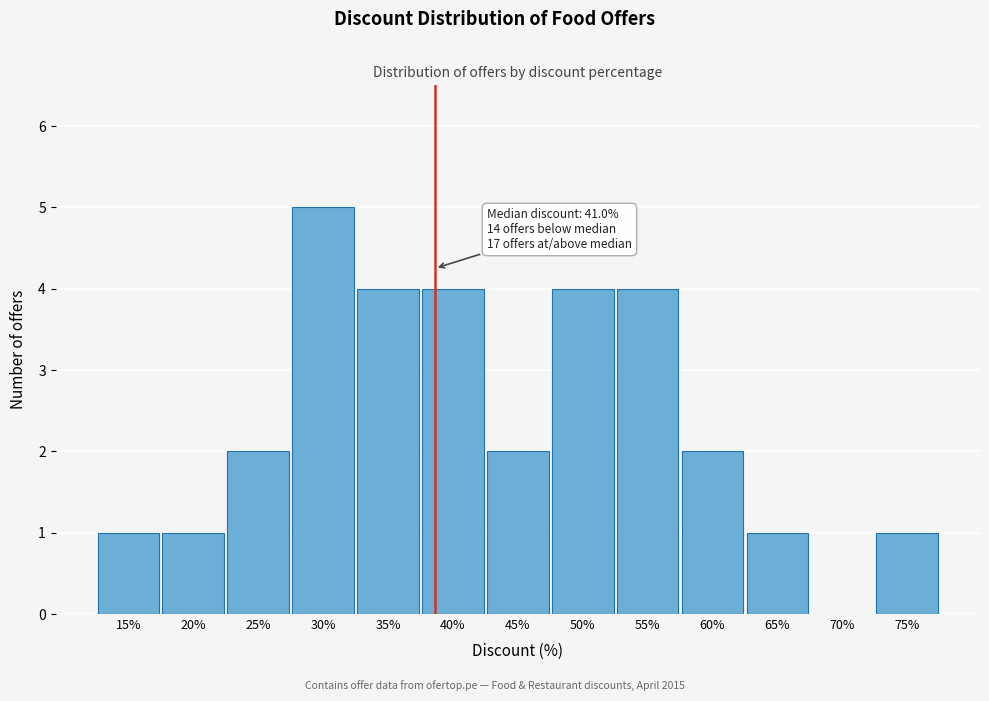

Reading left to right, list all the values displayed in this chart.

15%=1	20%=1	25%=2	30%=5	35%=4	40%=4	45%=2	50%=4	55%=4	60%=2	65%=1	70%=0	75%=1